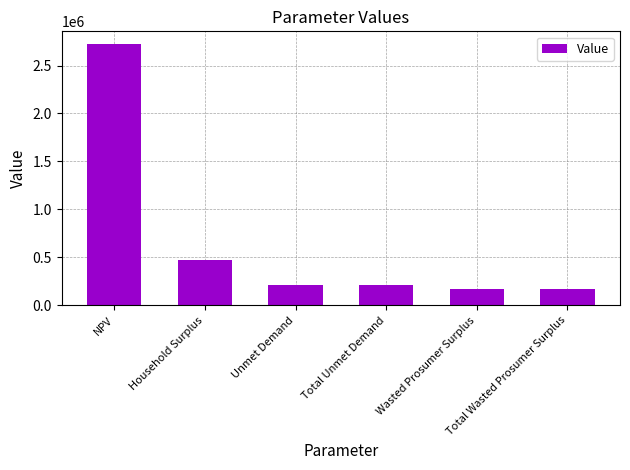

Count the number of values greater than 214704.

4